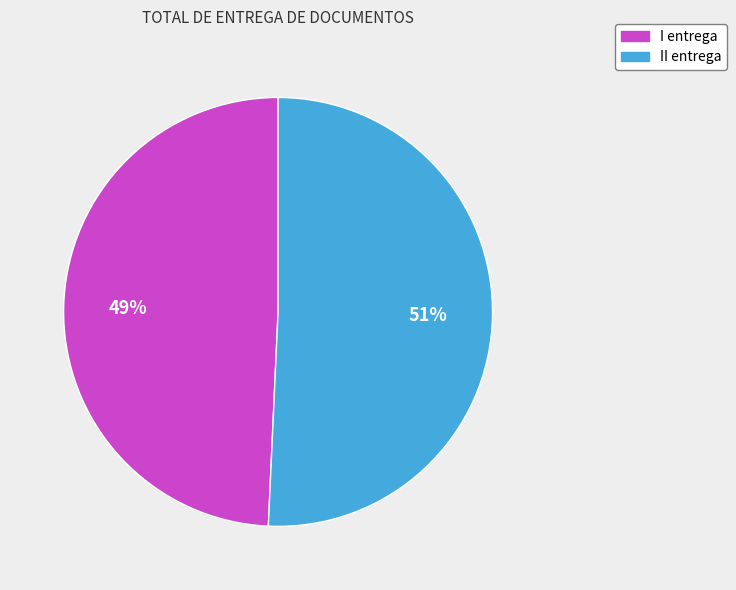

To the nearest percent, what is the average slice percentage?

50%